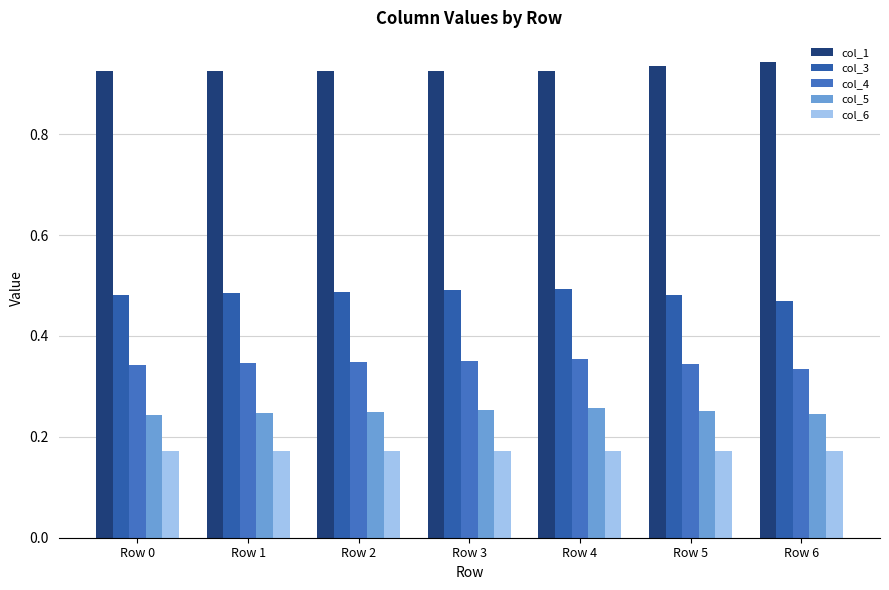

How many categories are shown in the chart?

7